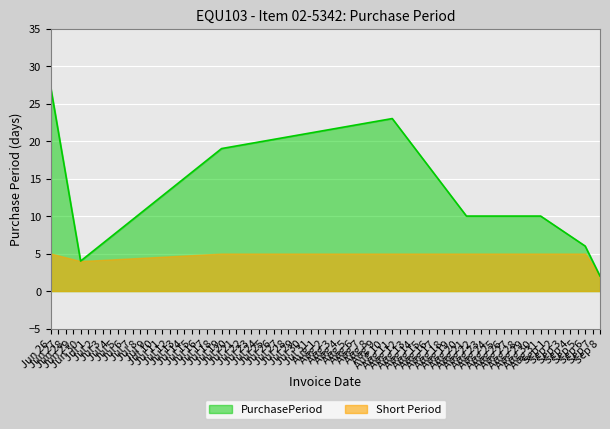

How many points are higher than both their immediate neighbors (excluding endpoints)?

1